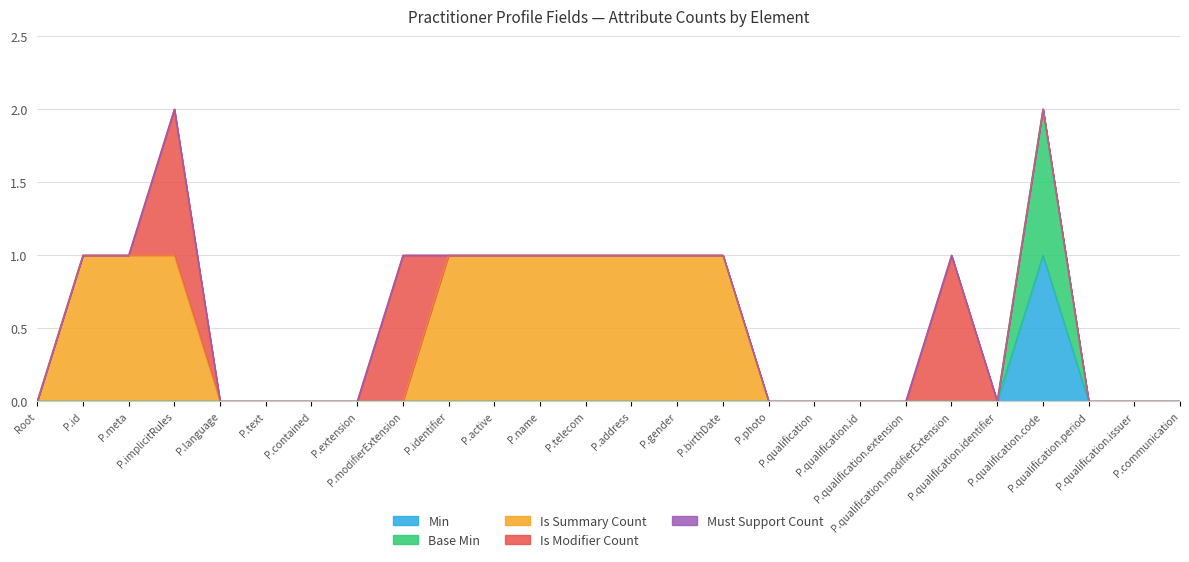

Which series ends up on top after the final intersection of Is Modifier Count and Is Summary Count?

Is Summary Count